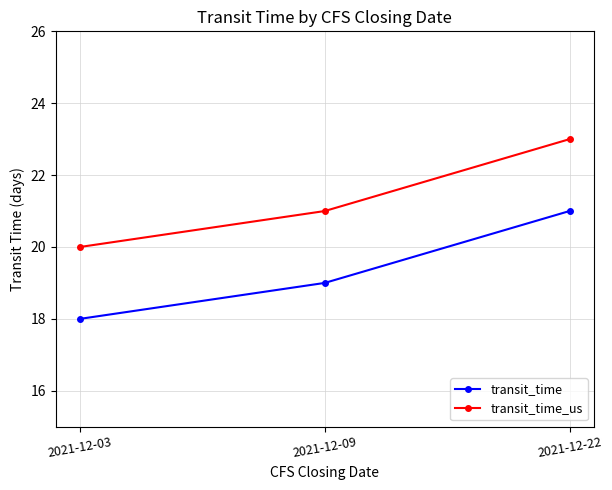

List the series in order of their peak value, lowest first.

transit_time, transit_time_us